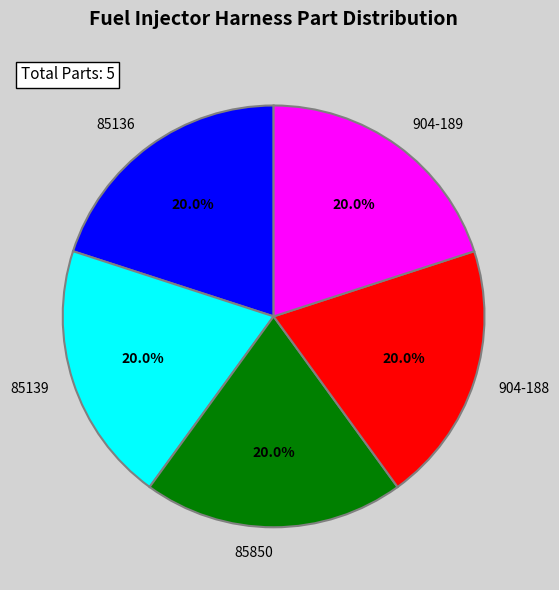

Does any single category account for the majority?

No